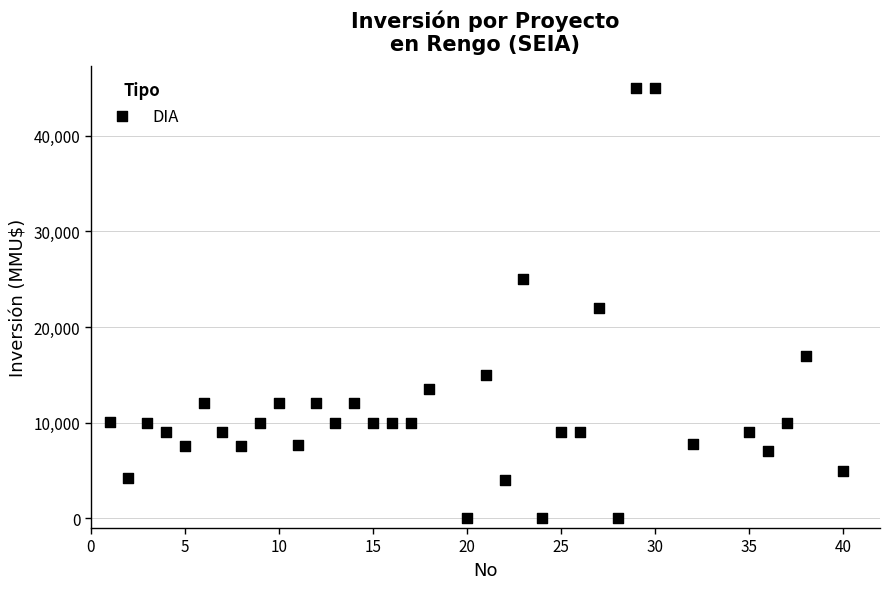

What Y value in the scatter plot is closest to 22500?

22000